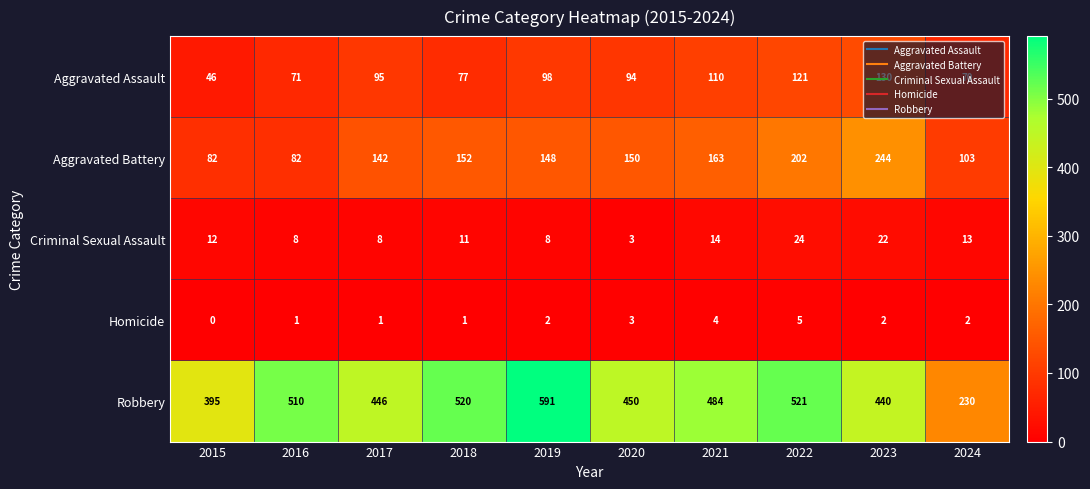

Rank the series at 2017 from lowest to highest value.

Homicide, Criminal Sexual Assault, Aggravated Assault, Aggravated Battery, Robbery